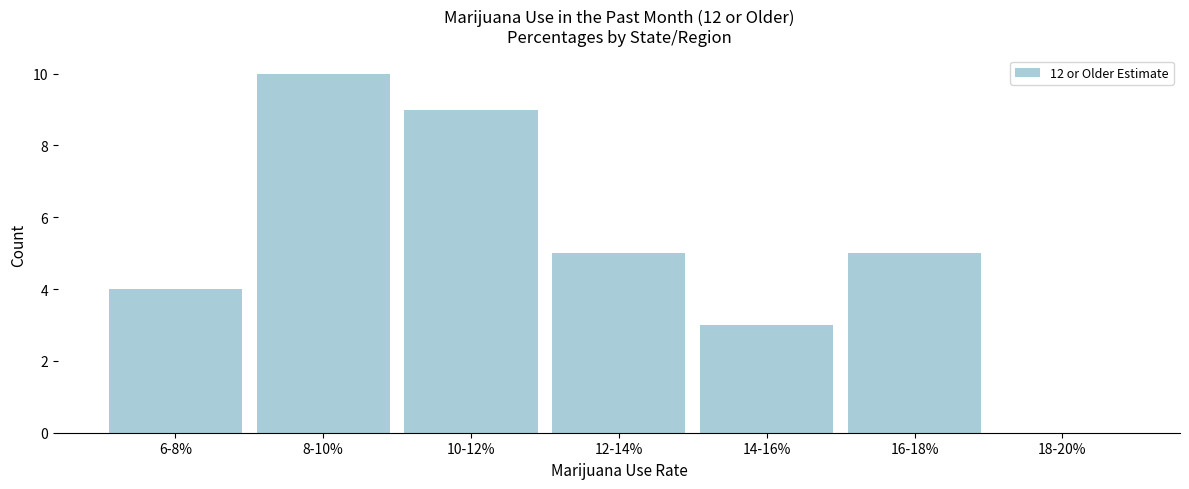

Reading right to left, what are all the values shown in this chart?

18-20%=0	16-18%=5	14-16%=3	12-14%=5	10-12%=9	8-10%=10	6-8%=4